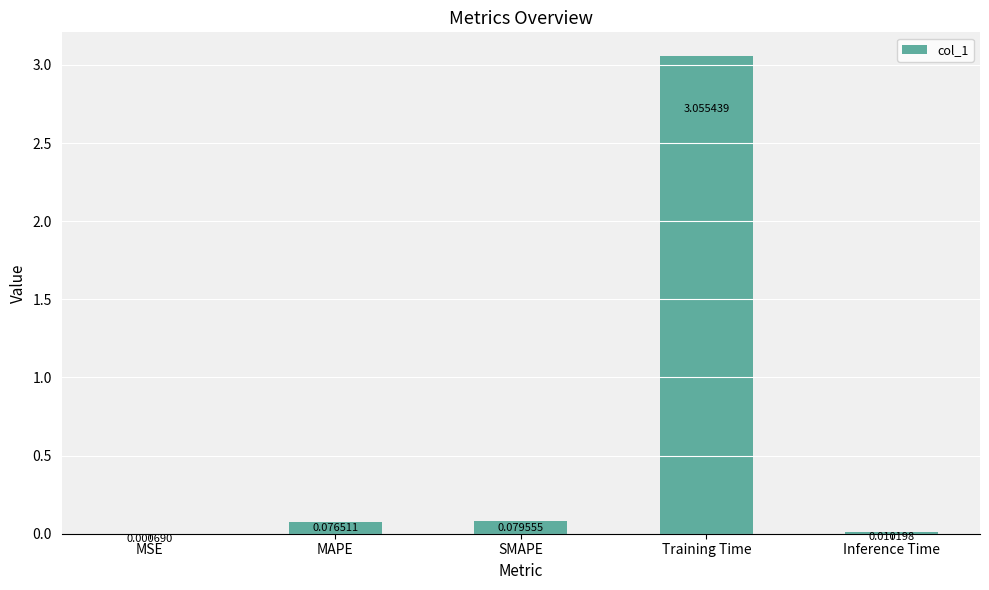

At which label is the value closest to 1?

SMAPE